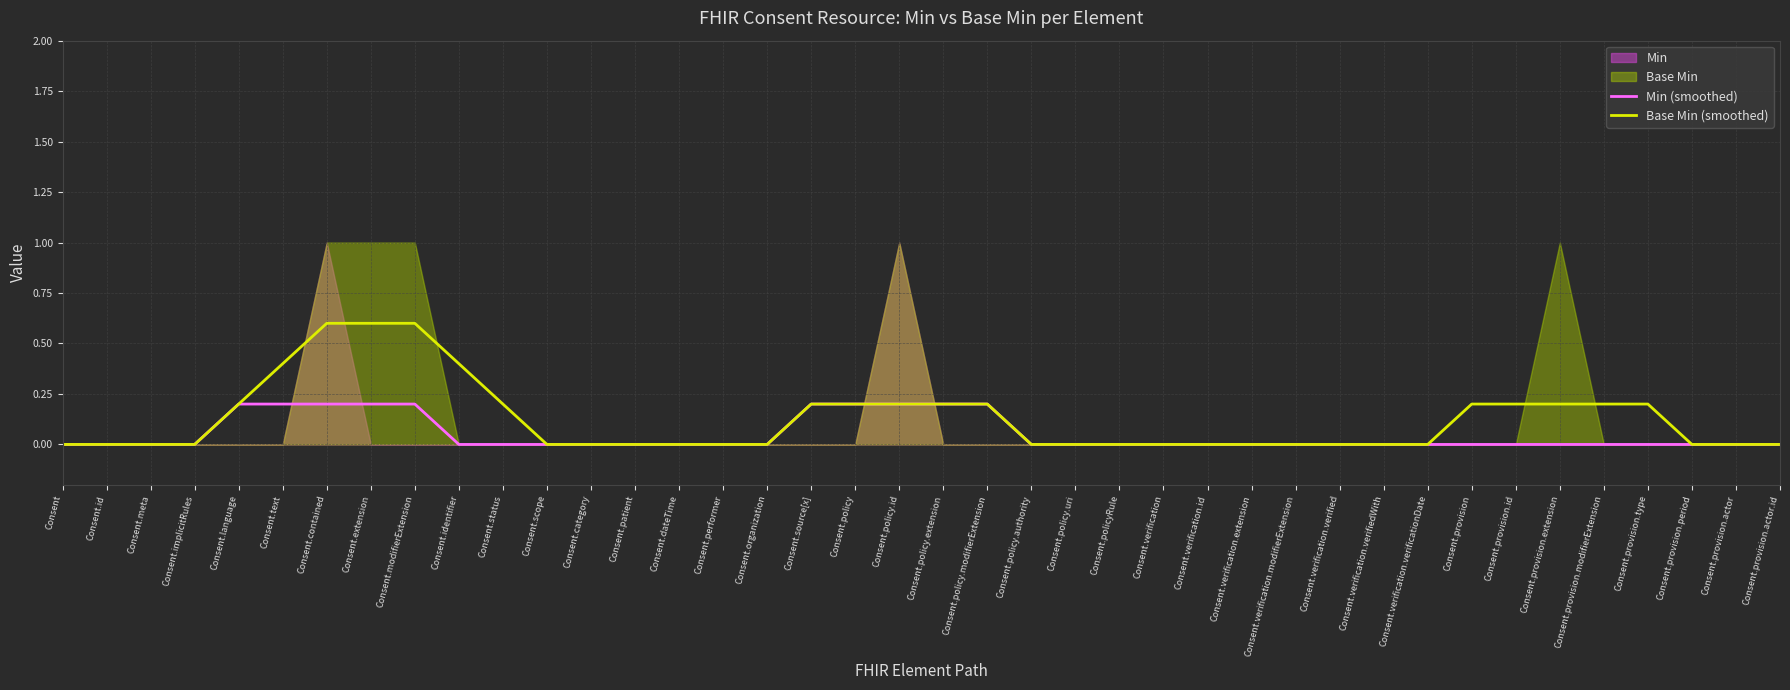

At which category does the chart reach its peak across all series?

Consent.contained